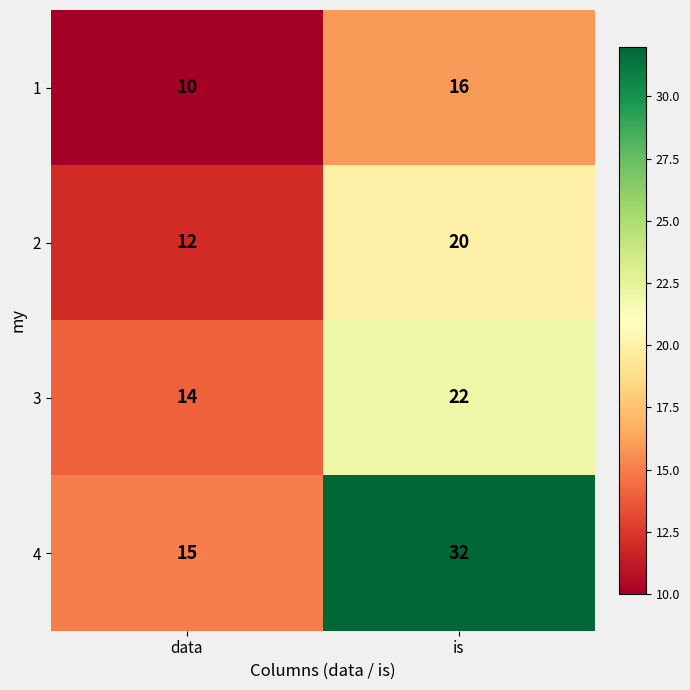

Which series changed the most between data and is?

4